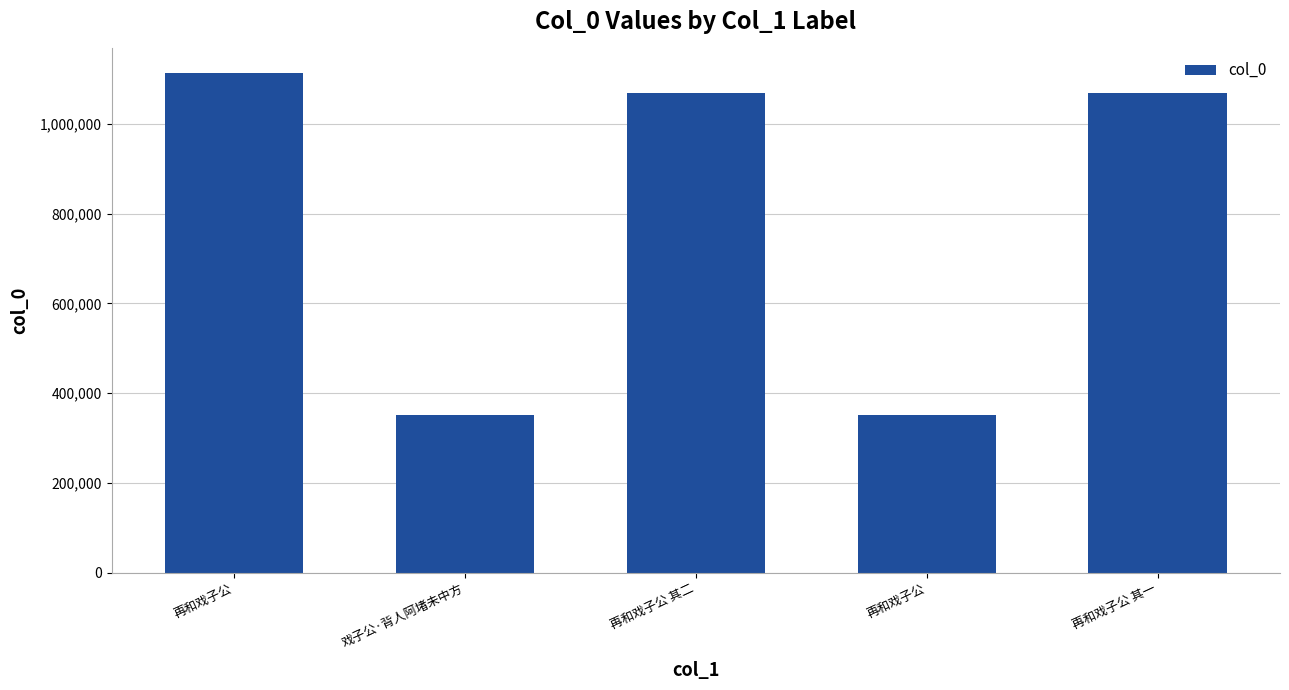

What is the value of the 4th bar from the left?

1112506